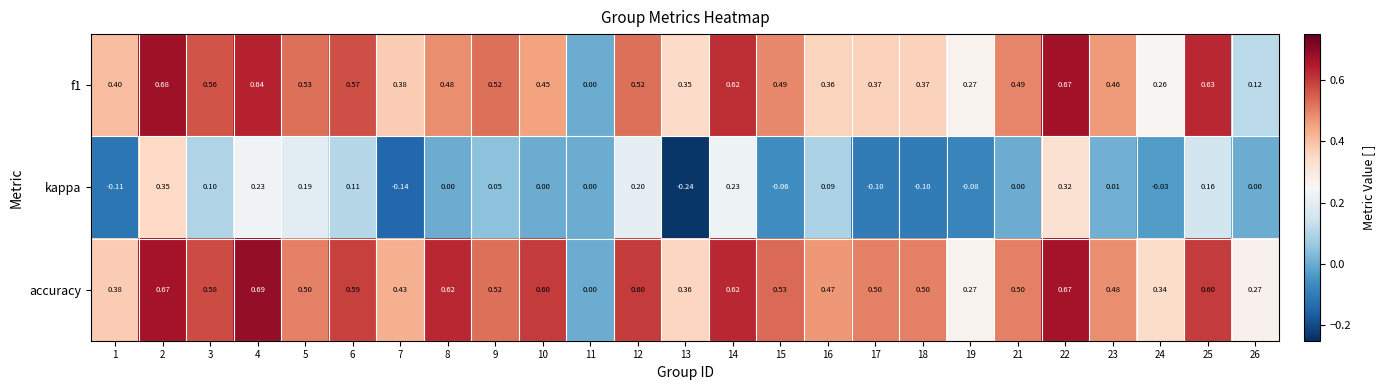

Which series has the largest total across all categories?

accuracy